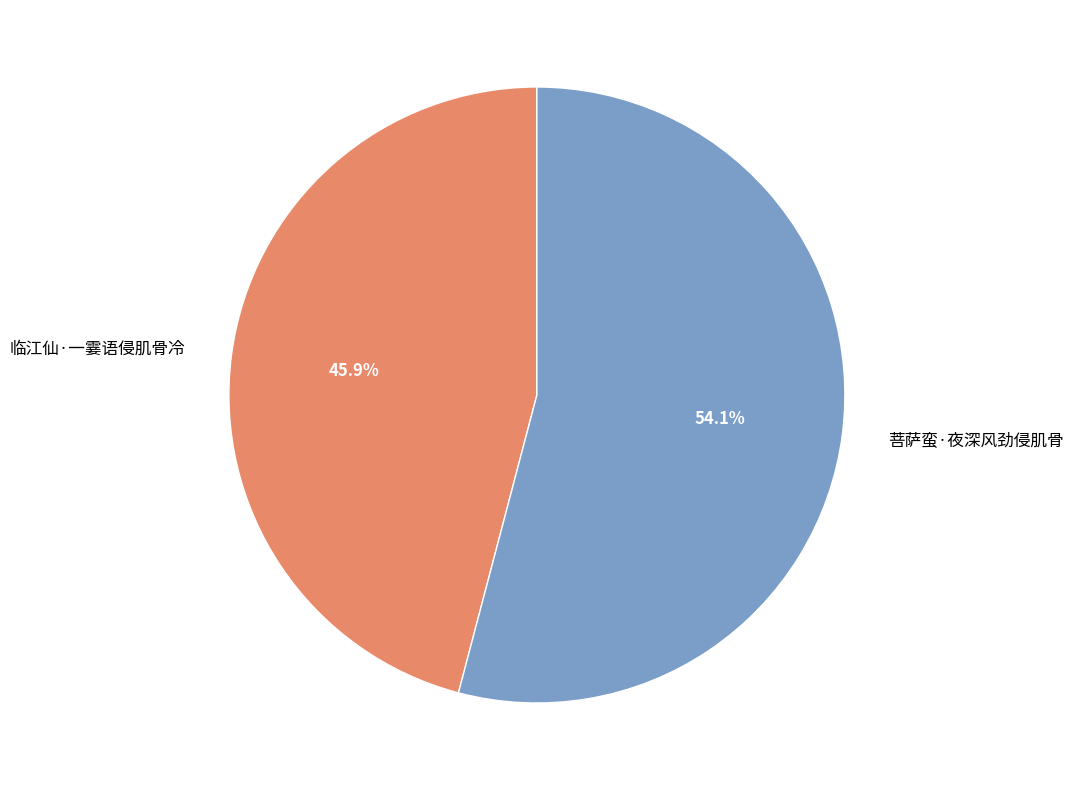

To the nearest percent, what is the difference between the 菩萨蛮·夜深风劲侵肌骨 and 临江仙·一霎语侵肌骨冷 slice percentages?

8%